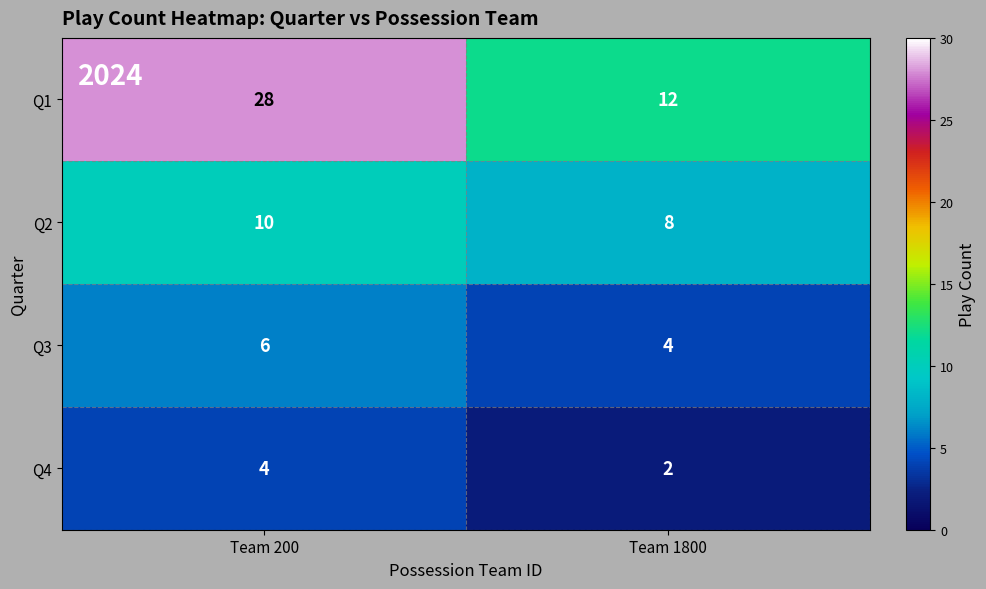

Reading left to right, transcribe all the data shown in this chart.

Q1: Team 200=28	Team 1800=12
Q2: Team 200=10	Team 1800=8
Q3: Team 200=6	Team 1800=4
Q4: Team 200=4	Team 1800=2